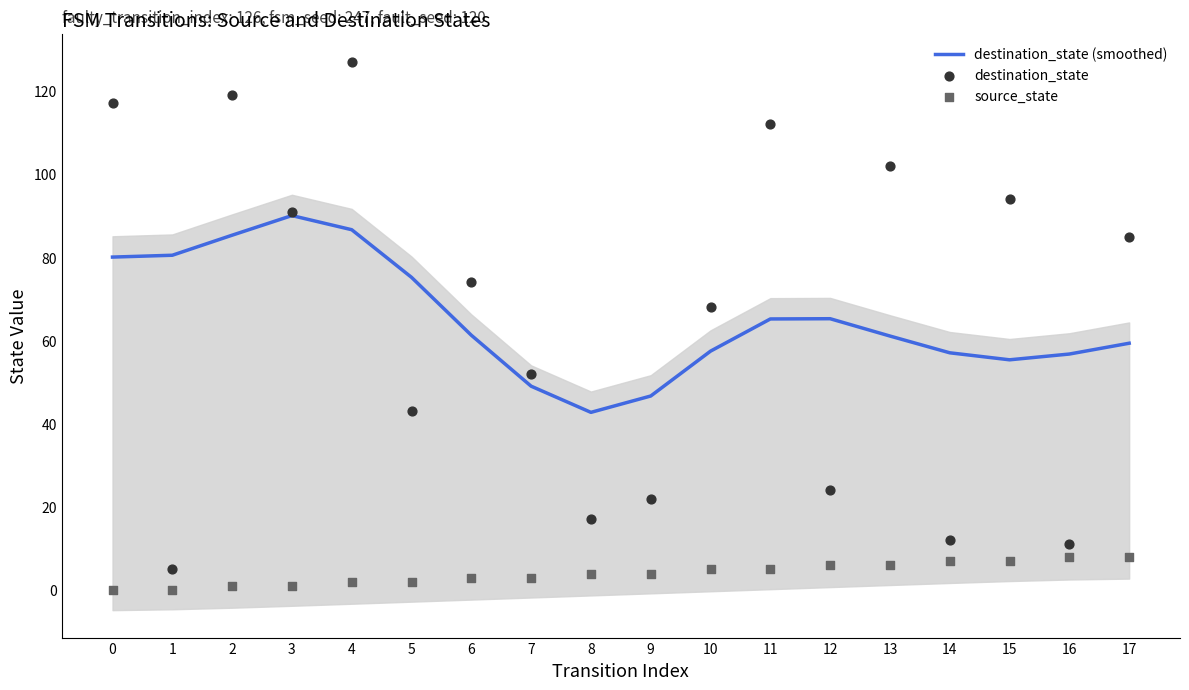

What is the total value across all series at 7?

104.0